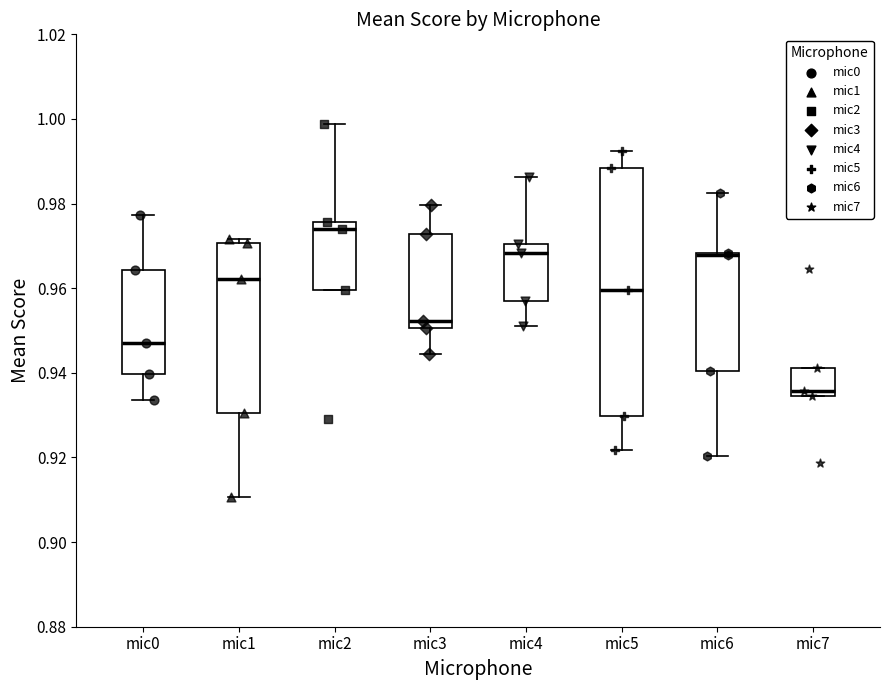

Comparing the boxes themselves (not the whiskers), which one is the tallest?

mic5